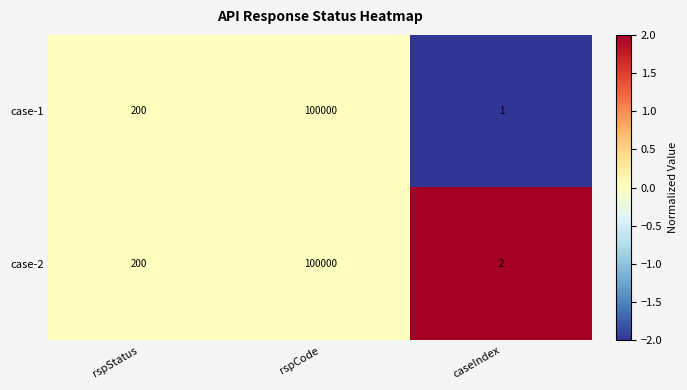

Reading left to right, transcribe all the data shown in this chart.

case-1: rspStatus=200	rspCode=100000	caseIndex=1
case-2: rspStatus=200	rspCode=100000	caseIndex=2